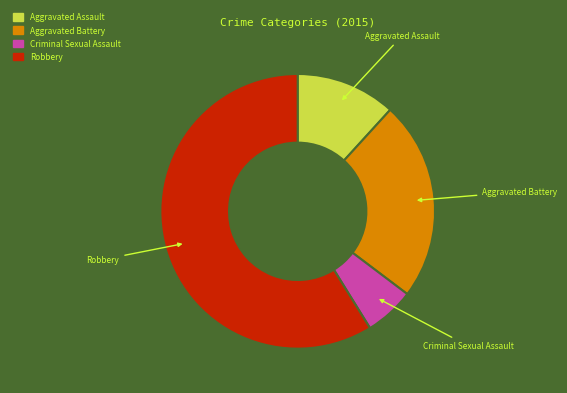

Which slice is the smallest?

Criminal Sexual Assault